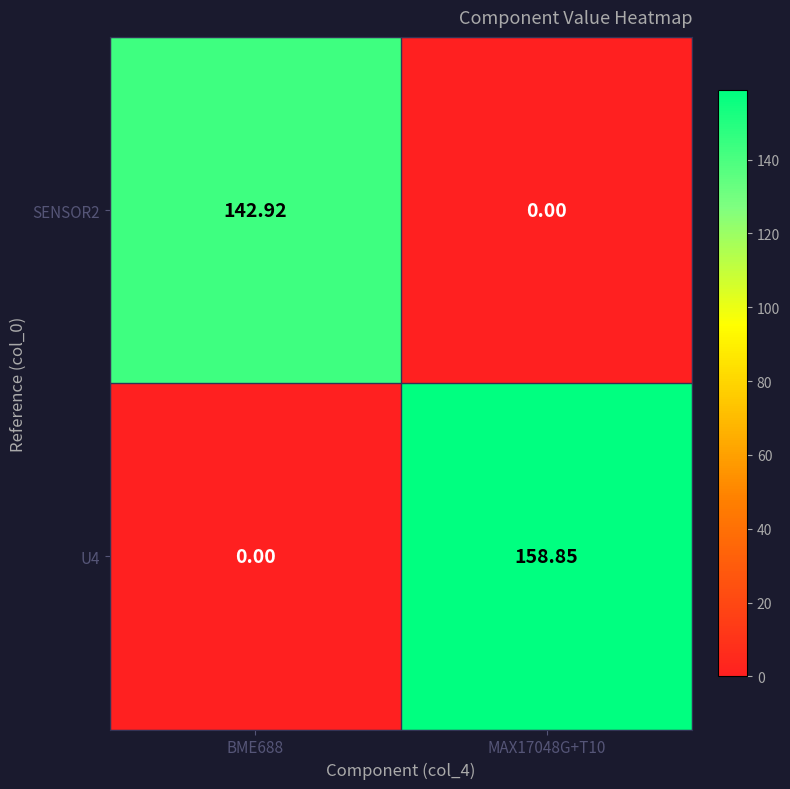

Reading left to right, extract all data points from this chart.

SENSOR2: BME688=142.9	MAX17048G+T10=0.0
U4: BME688=0.0	MAX17048G+T10=158.8